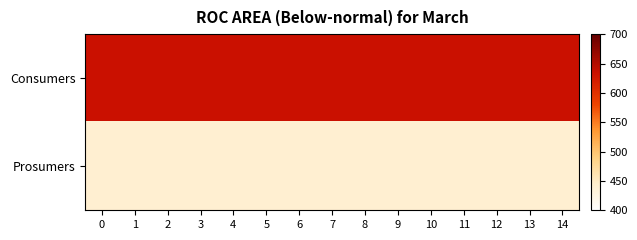

Reading left to right, transcribe all the data shown in this chart.

Consumers: 0=635	1=635	2=635	3=635	4=635	5=635	6=635	7=635	8=635	9=635	10=635	11=635	12=635	13=635	14=635
Prosumers: 0=440	1=440	2=440	3=440	4=440	5=440	6=440	7=440	8=440	9=440	10=440	11=440	12=440	13=440	14=440